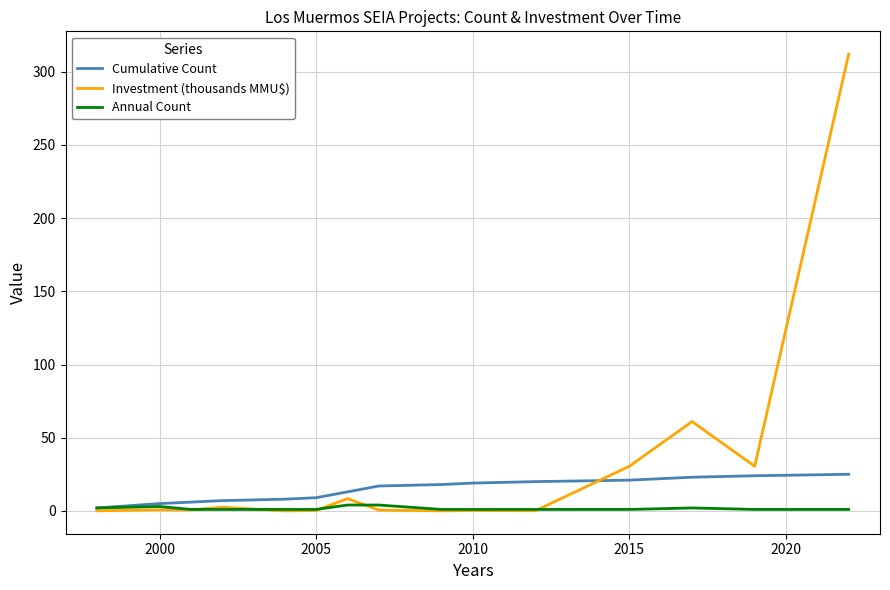

Rank the series by their maximum value, from lowest to highest.

Annual Count, Cumulative Count, Investment (thousands MMU$)